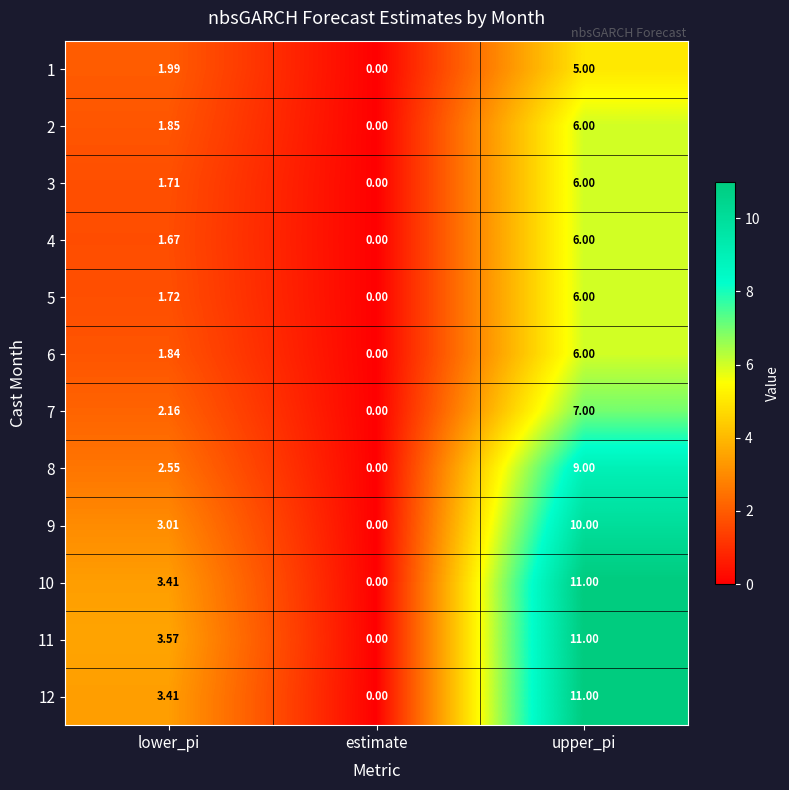

How many series are shown in this chart?

12